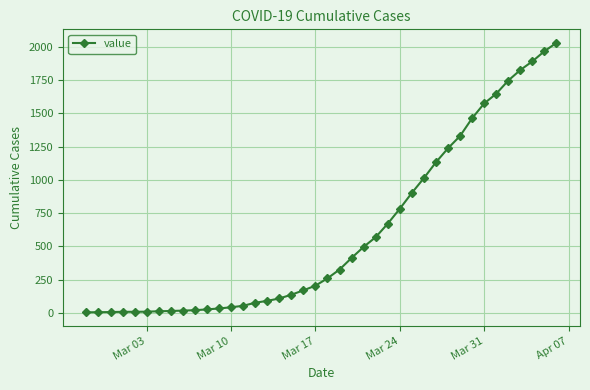

What is the average value?

609